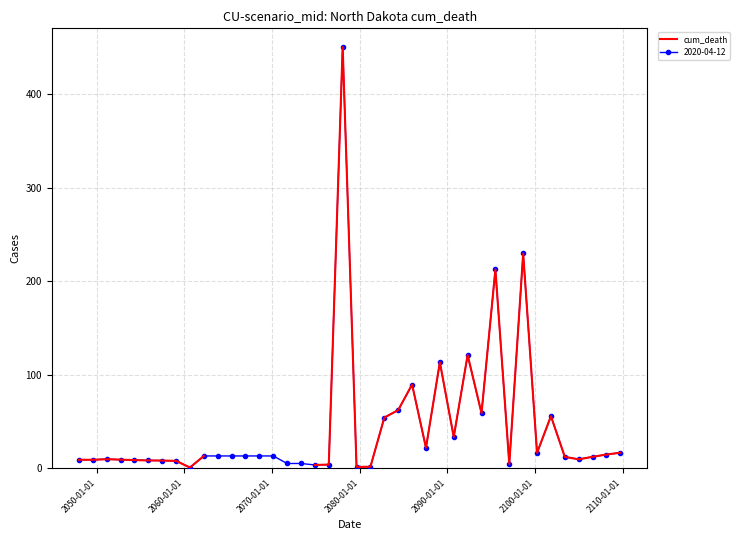

What is the value of the 2020-04-12 point at the 39th from the left?

14.8